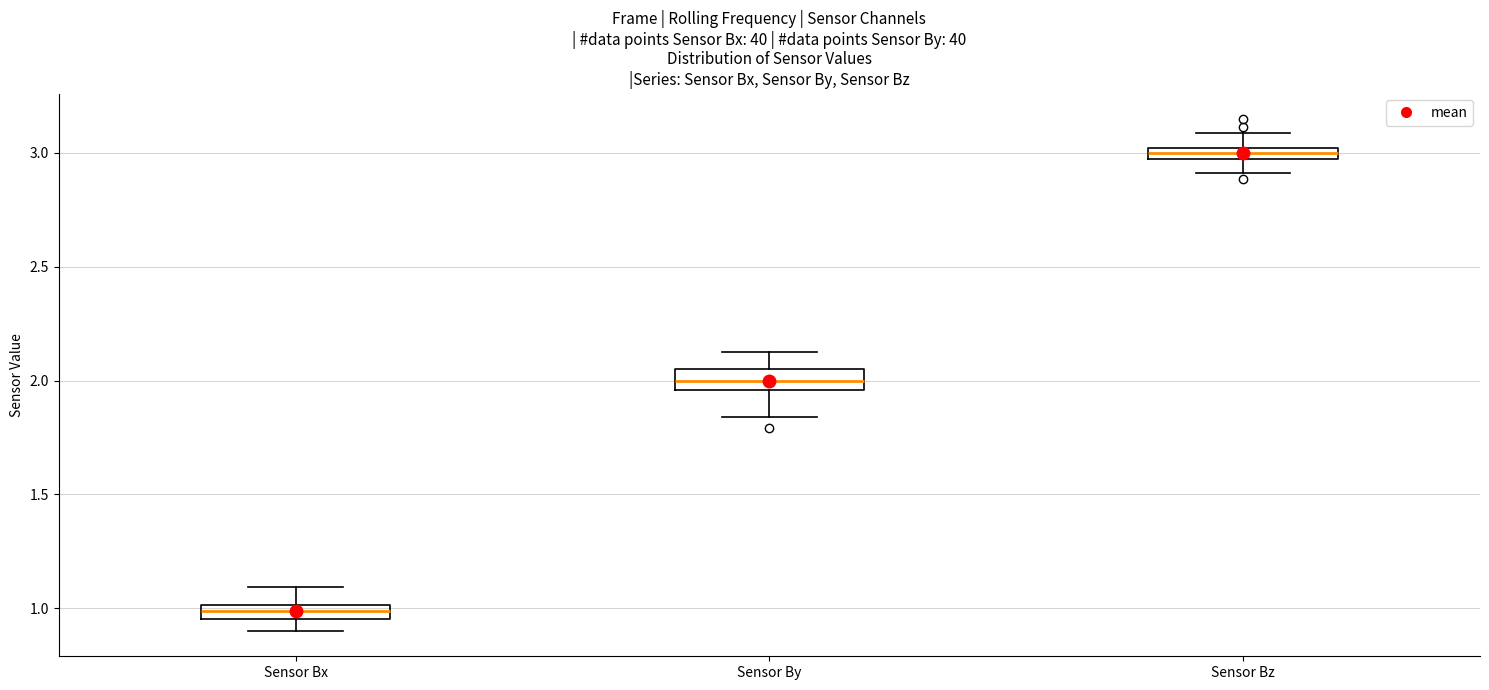

Where does the median line of the box for Sensor By sit on the y-axis? The values are not printed on the chart, so give them approximately, as read against the axis.

2.00